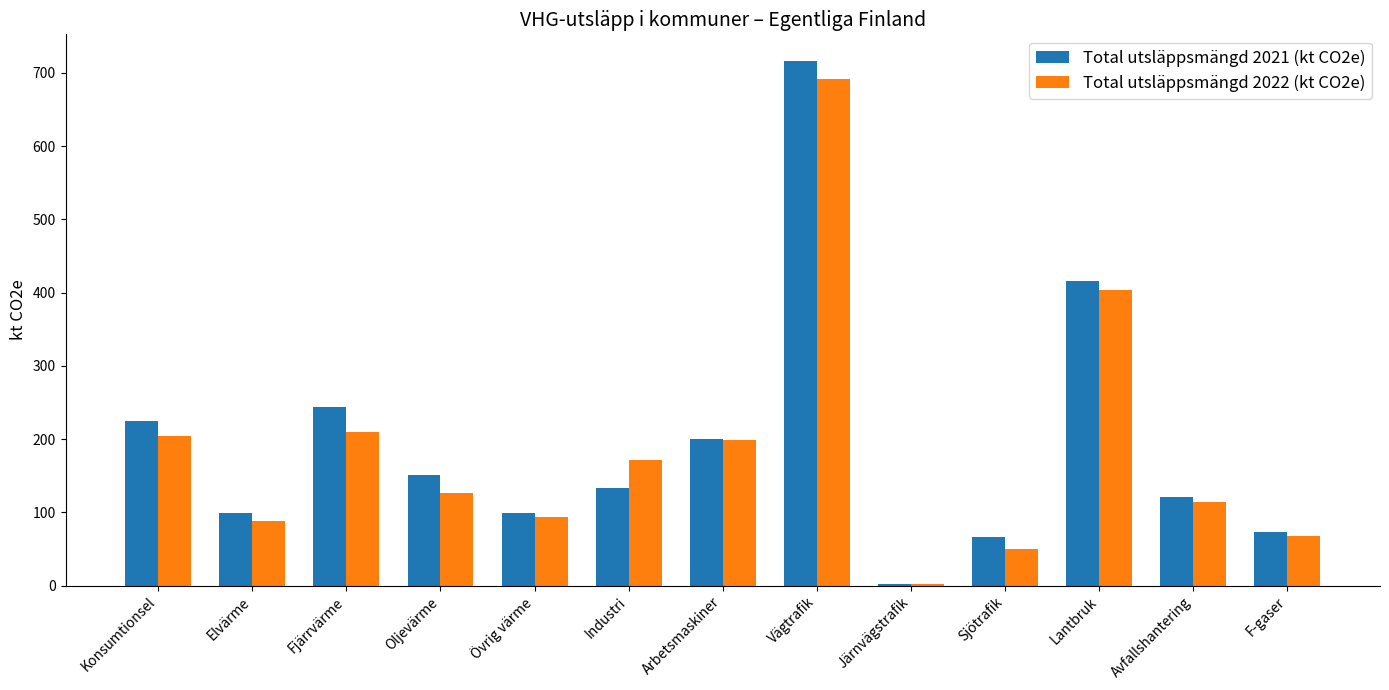

How many data points does each series have?

13